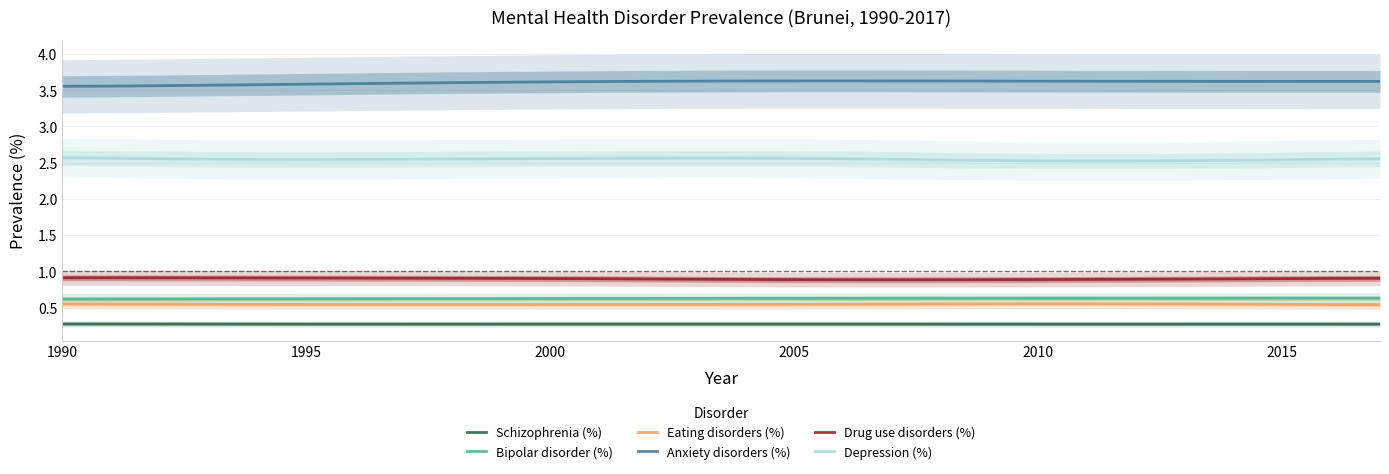

True or false: Eating disorders (%) and Depression (%) cross at least once.

False